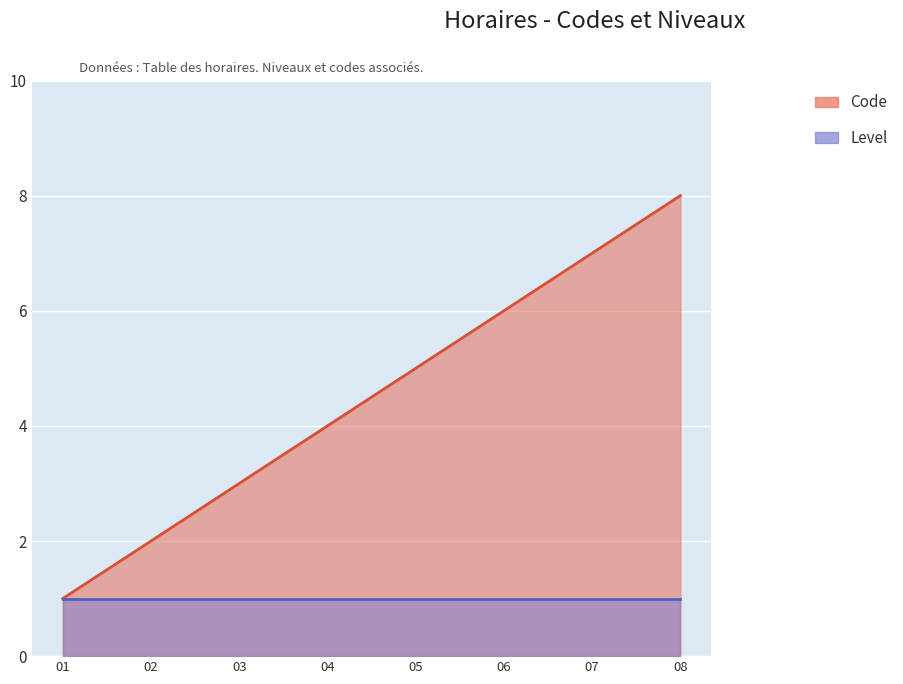

Which series has the widest spread of values?

Code